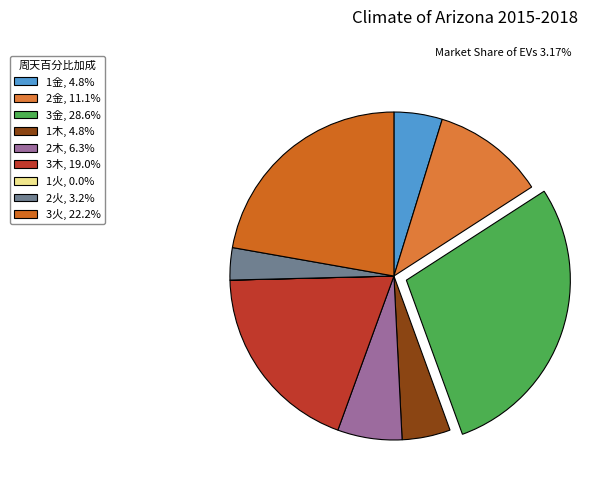

Which slice is the smallest?

1火